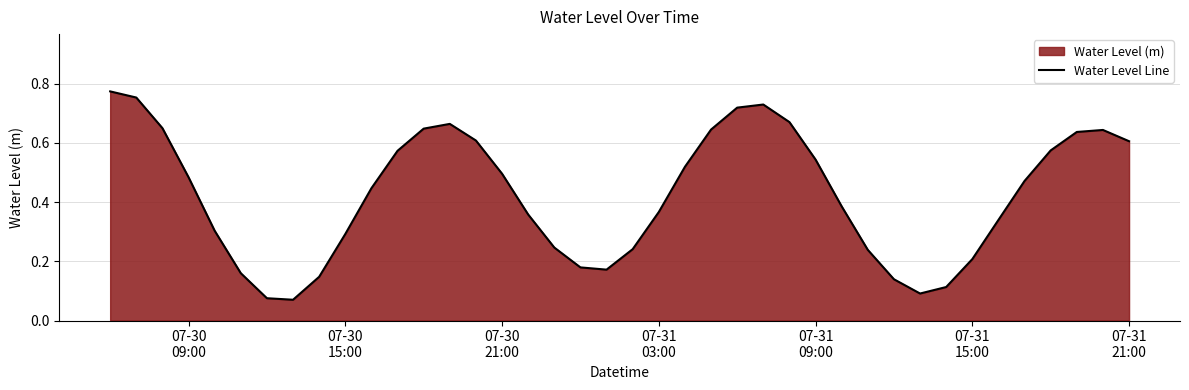

Does the chart display data point markers on the line(s)?

No